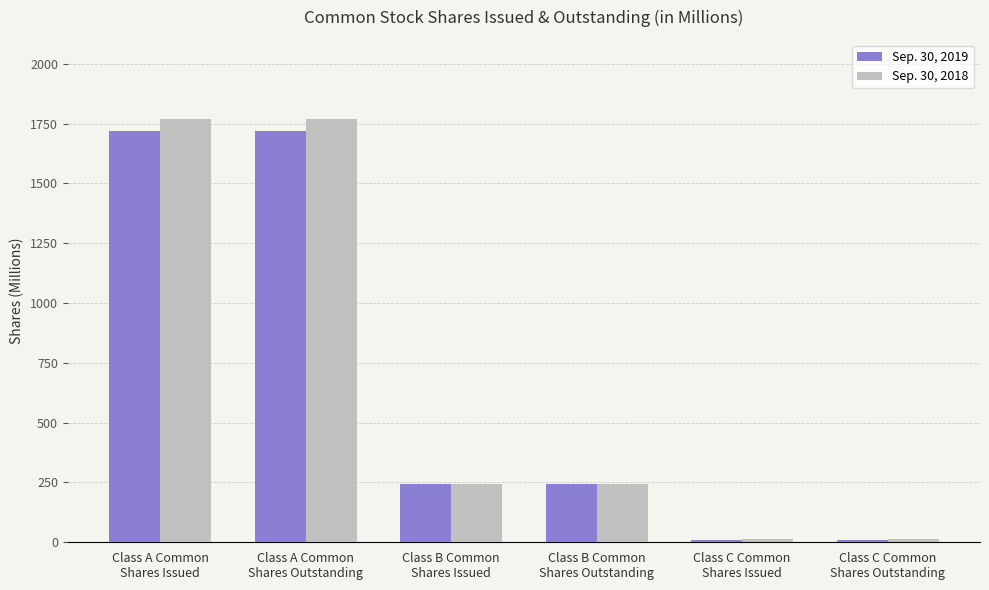

Reading right to left, transcribe all the data shown in this chart.

Sep. 30, 2019: 11	11	245	245	1718	1718
Sep. 30, 2018: 12	12	245	245	1768	1768